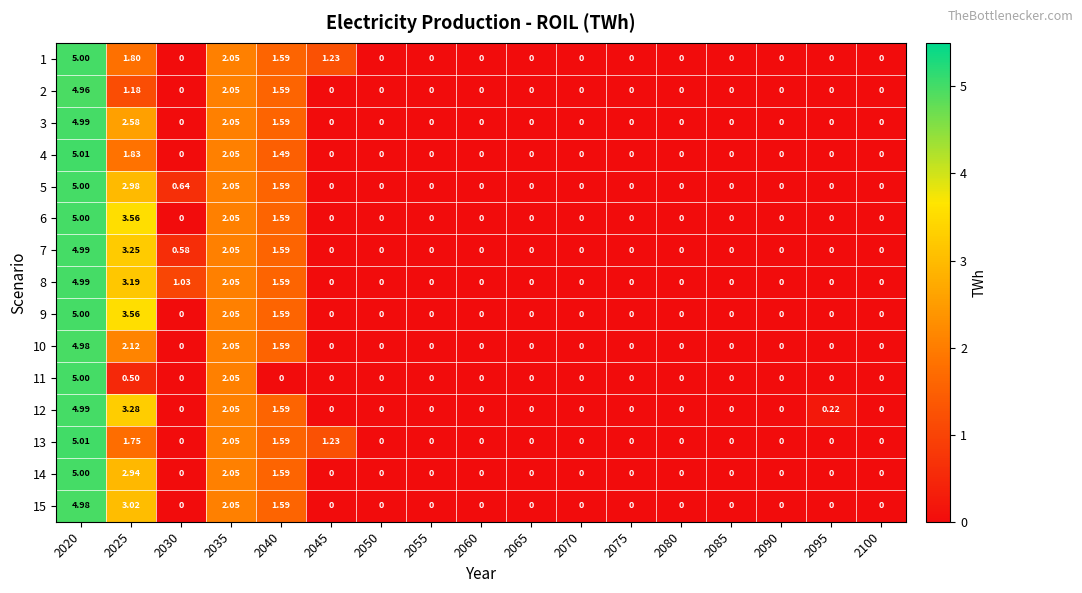

How many distinct data groups are displayed?

15